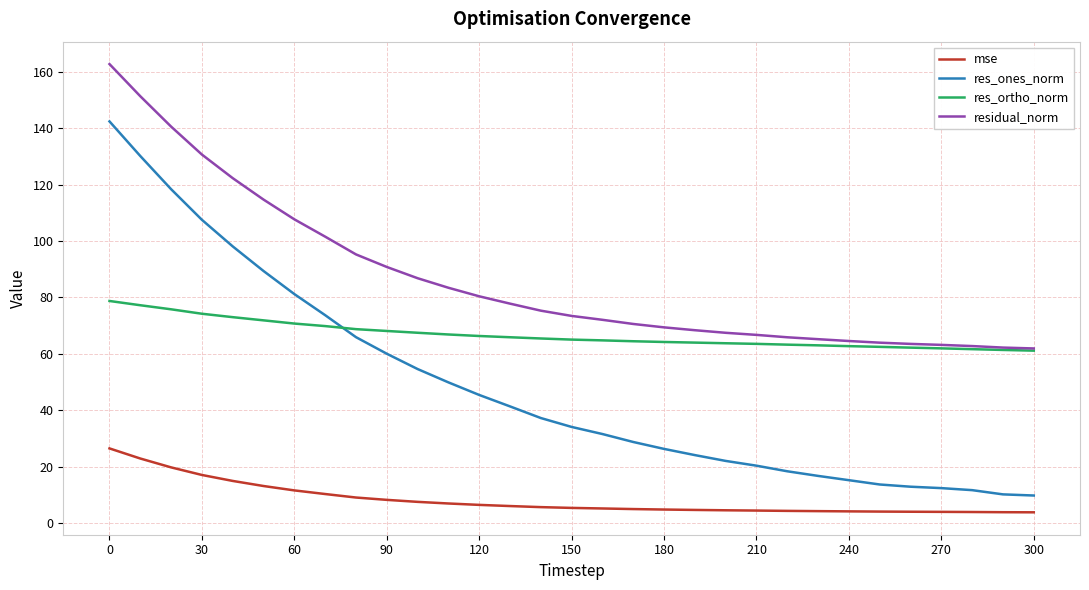

Rank the series by their maximum value, from lowest to highest.

mse, res_ortho_norm, res_ones_norm, residual_norm